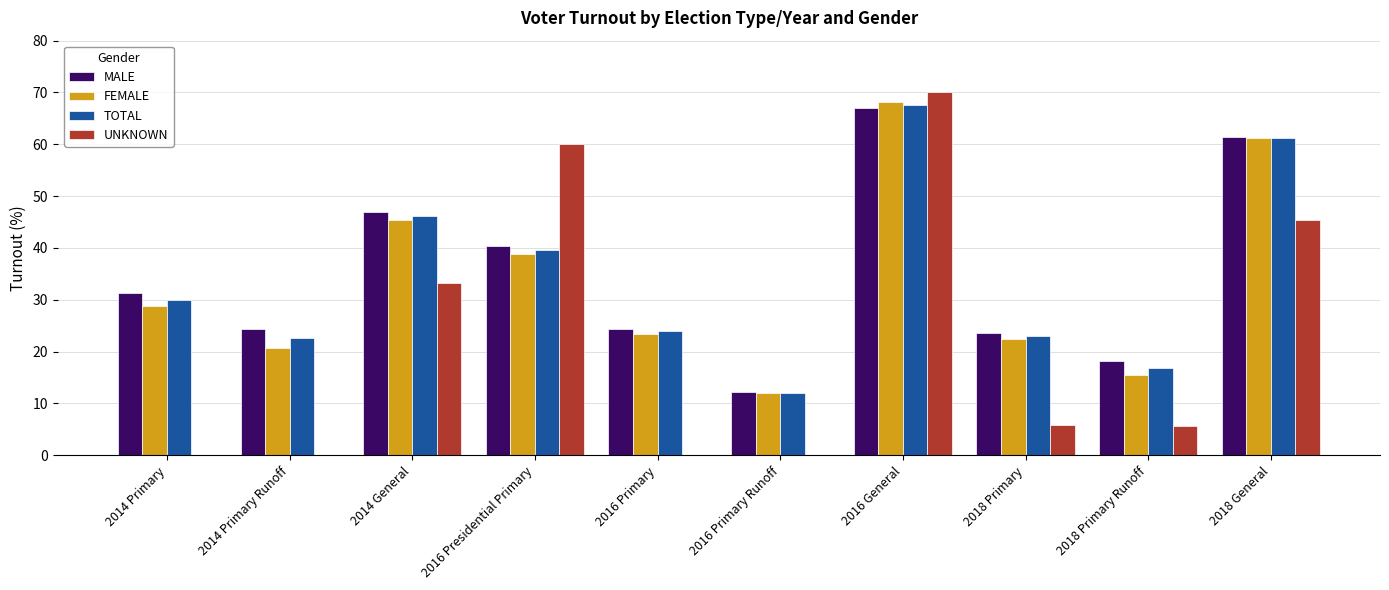

The value of MALE at 2016 Presidential Primary is 40.4. True or false?

True